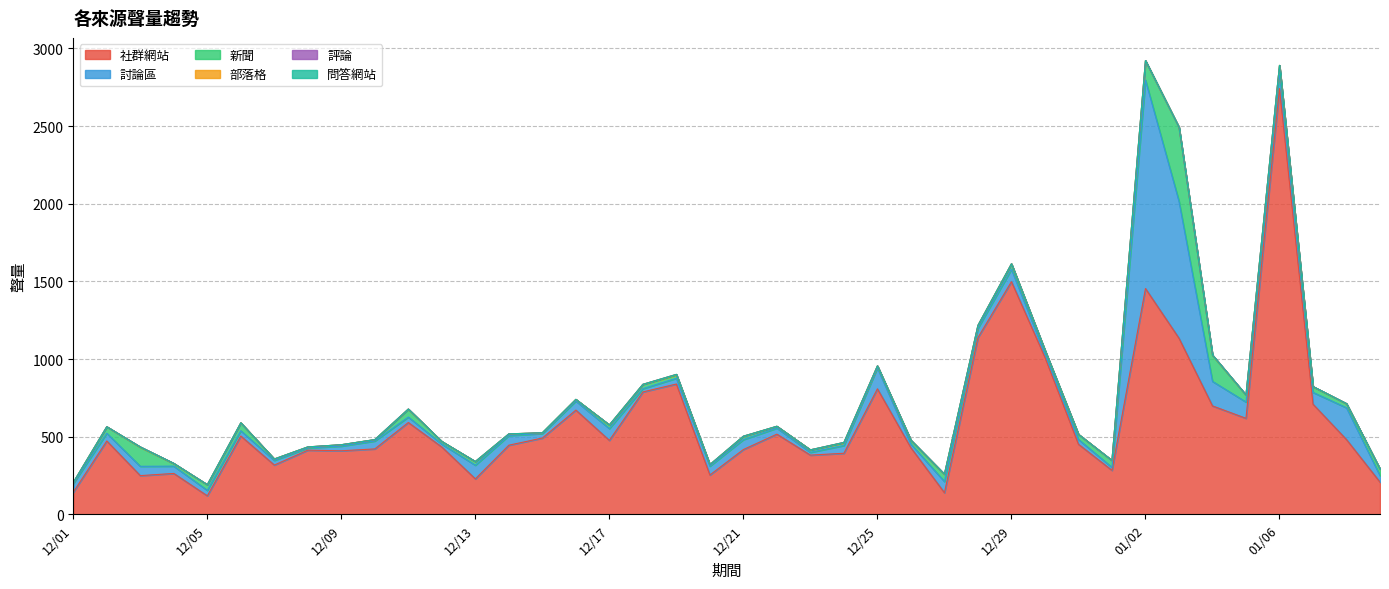

What is the label of the 39th point from the left?

01/08